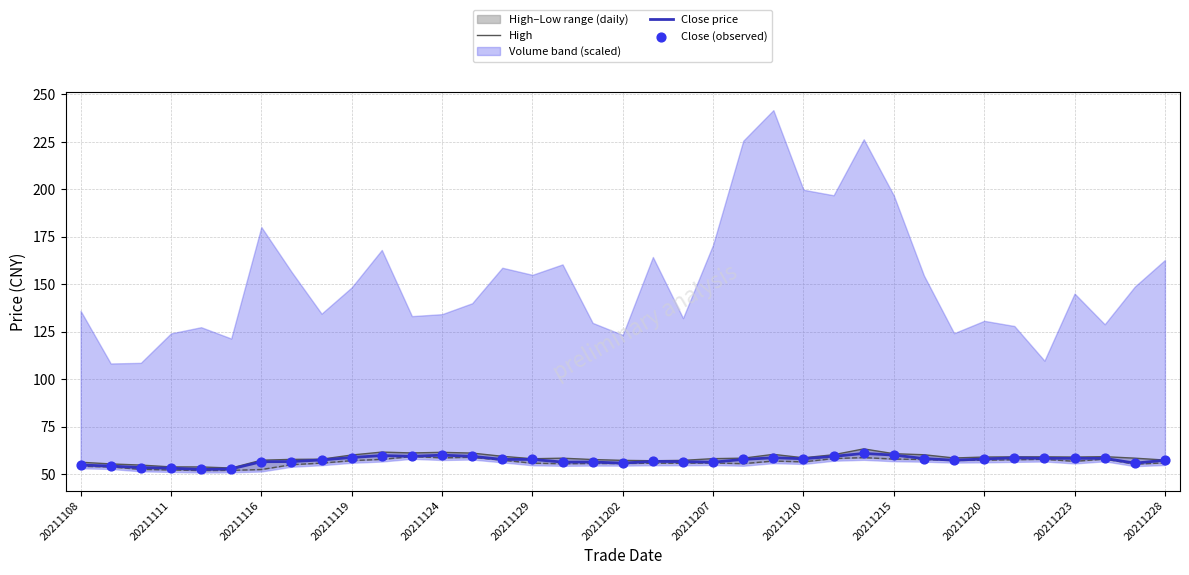

The value of Close price at 20211220 is 25.9. True or false?

False